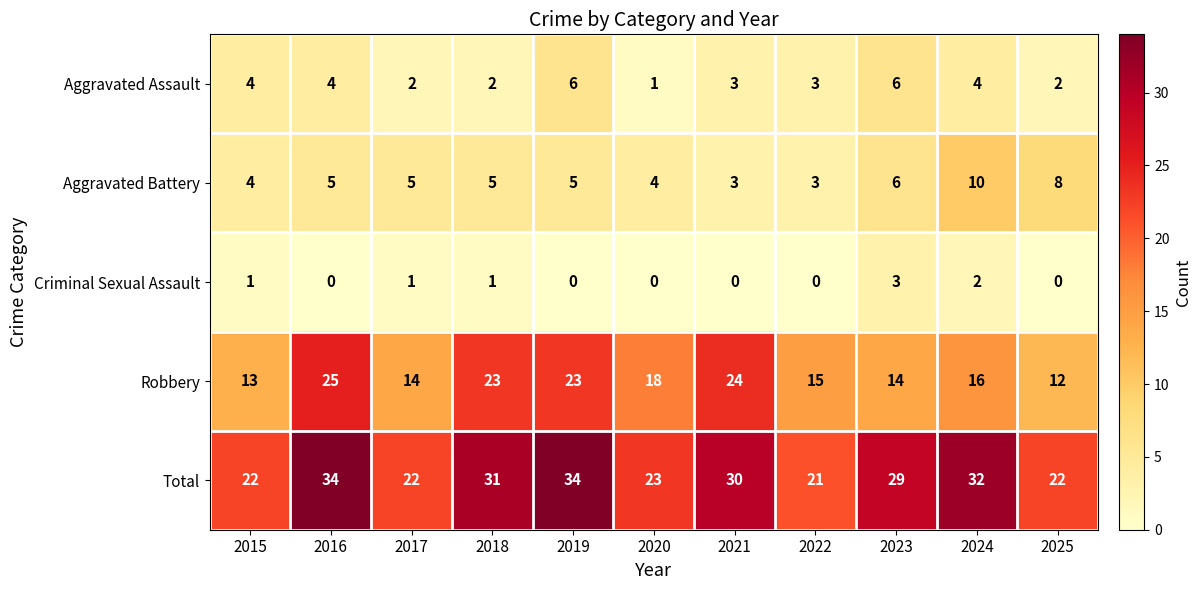

List the series in order of their peak value, highest first.

Total, Robbery, Aggravated Battery, Aggravated Assault, Criminal Sexual Assault